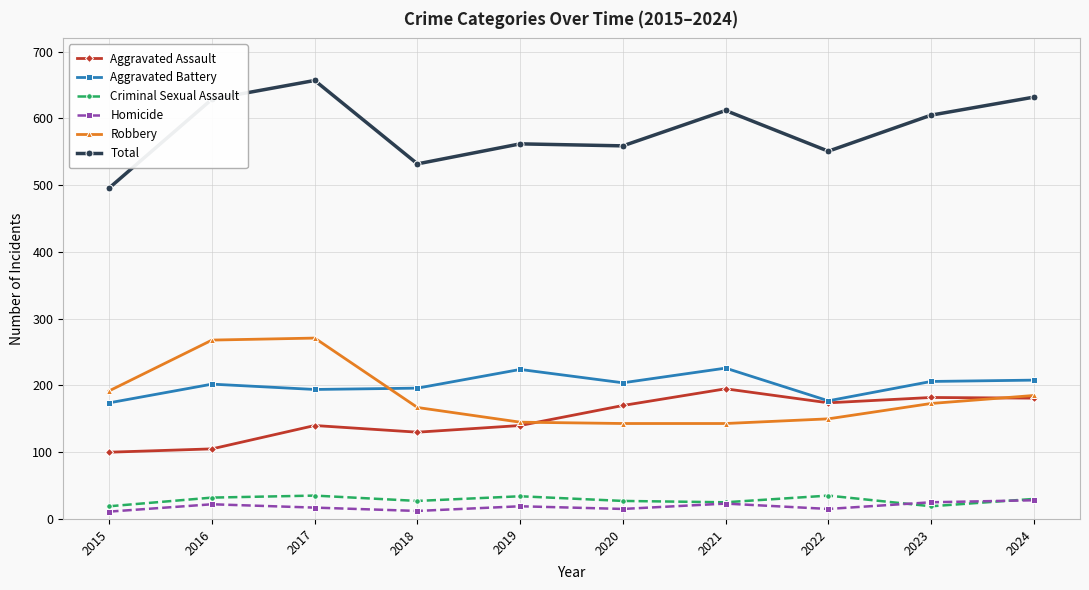

Is the value of Homicide at 2022 greater than the value of Aggravated Battery at 2017?

No